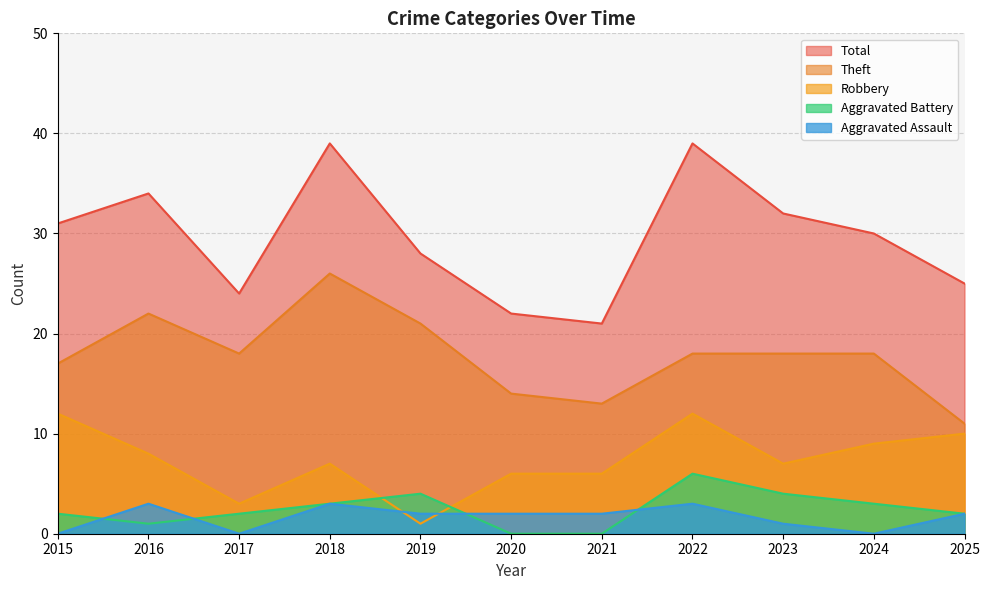

What is the value of the Theft point at the 11th from the left?

11